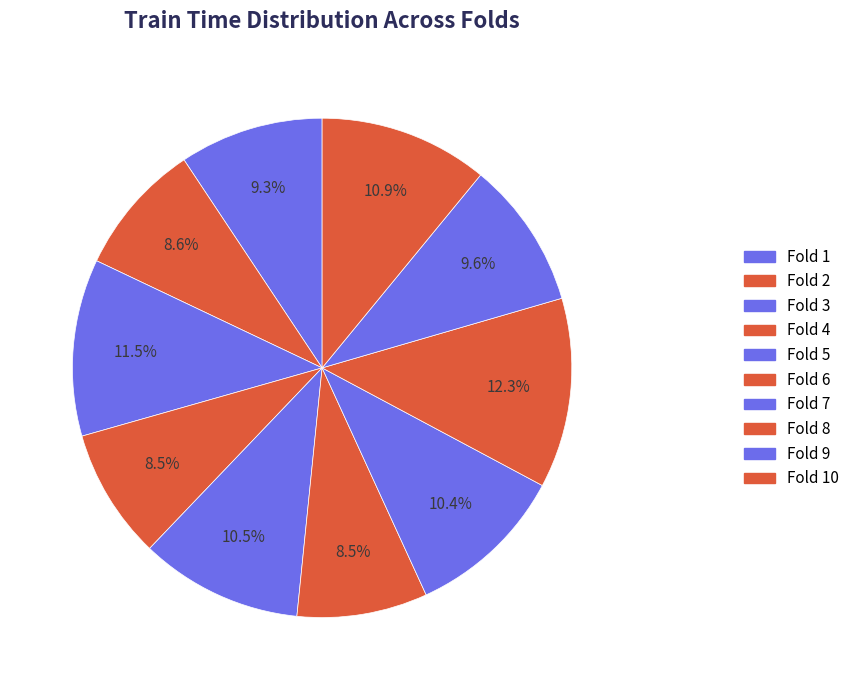

To the nearest percent, what is the average slice percentage?

10%